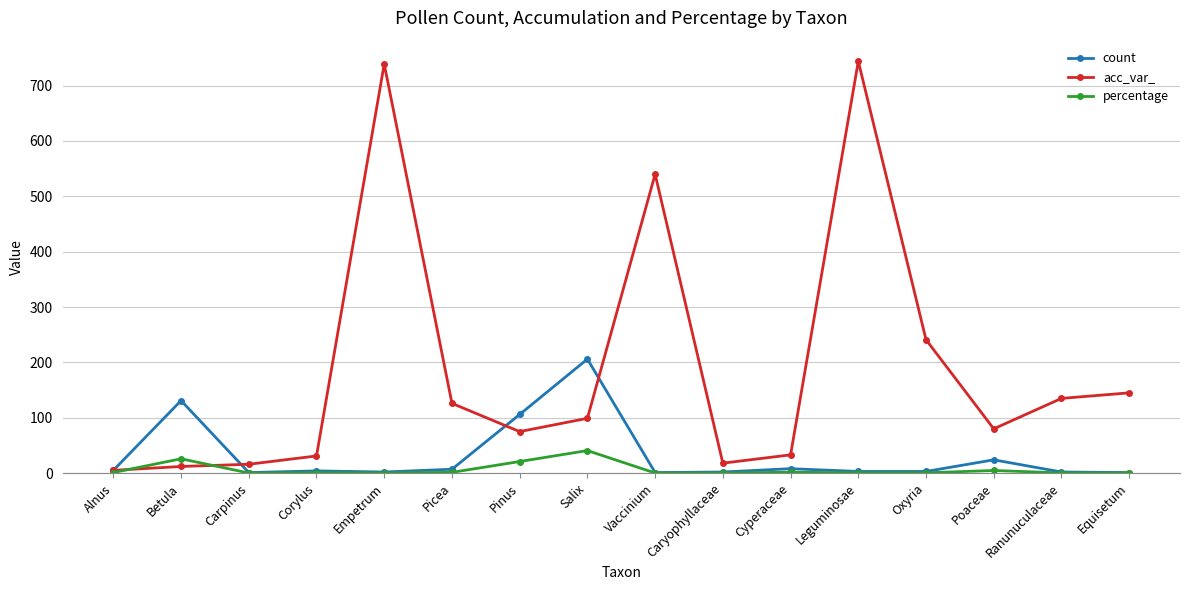

What is the total value across all series at Salix?

345.7